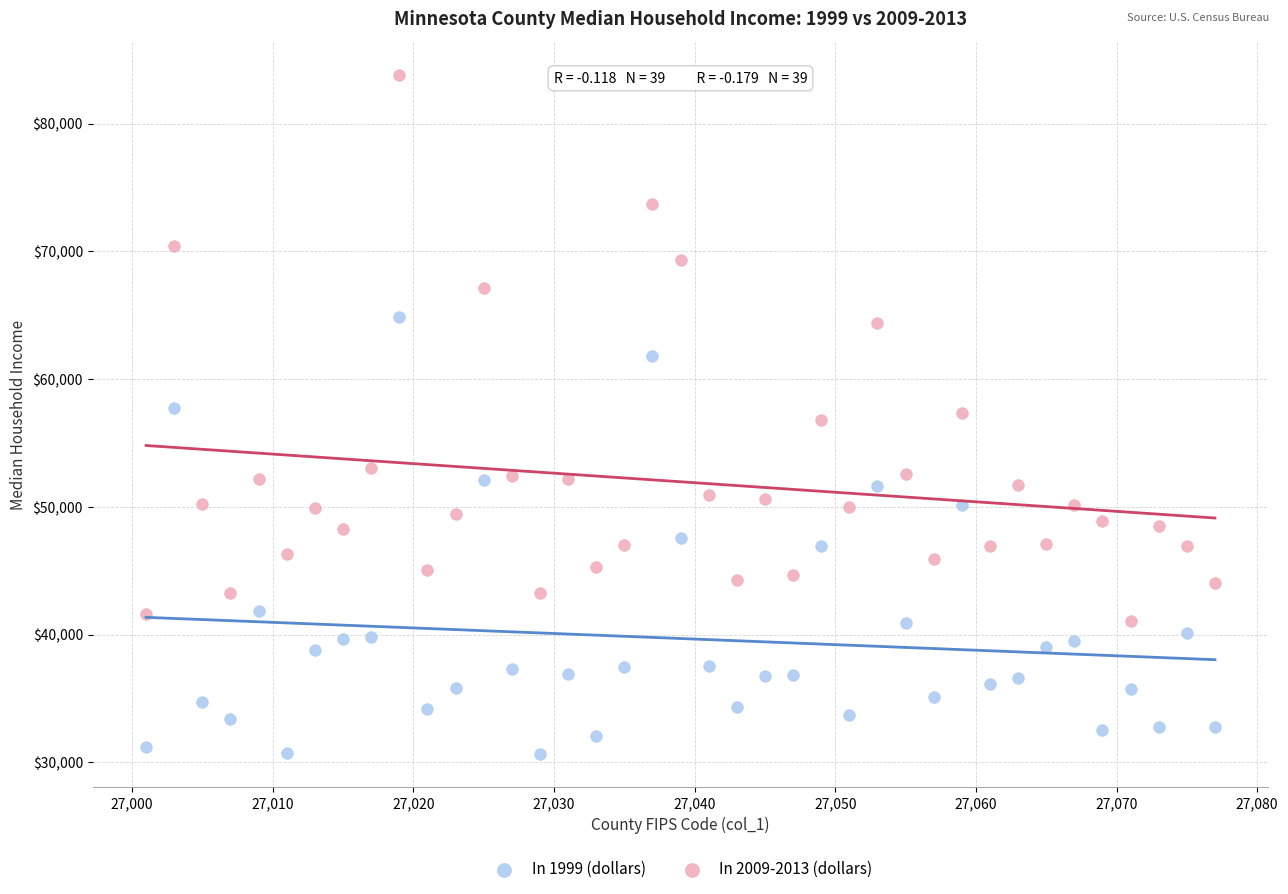

What are all the series names shown in the legend?

In 1999 (dollars), In 2009-2013 (dollars)